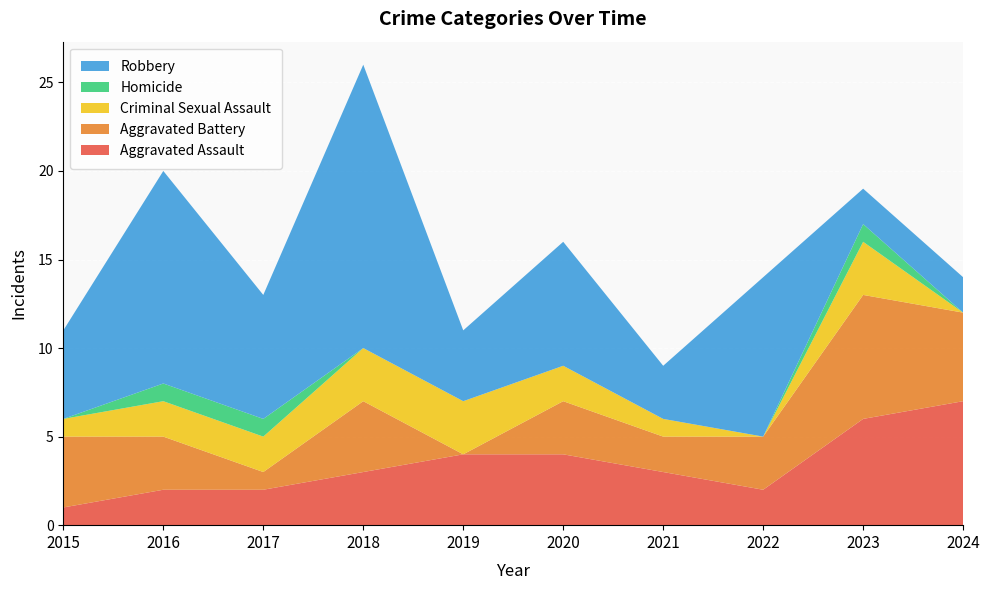

Reading left to right, list all the values displayed in this chart.

Aggravated Assault: 2015=1	2016=2	2017=2	2018=3	2019=4	2020=4	2021=3	2022=2	2023=6	2024=7
Aggravated Battery: 2015=4	2016=3	2017=1	2018=4	2019=0	2020=3	2021=2	2022=3	2023=7	2024=5
Criminal Sexual Assault: 2015=1	2016=2	2017=2	2018=3	2019=3	2020=2	2021=1	2022=0	2023=3	2024=0
Homicide: 2015=0	2016=1	2017=1	2018=0	2019=0	2020=0	2021=0	2022=0	2023=1	2024=0
Robbery: 2015=5	2016=12	2017=7	2018=16	2019=4	2020=7	2021=3	2022=9	2023=2	2024=2